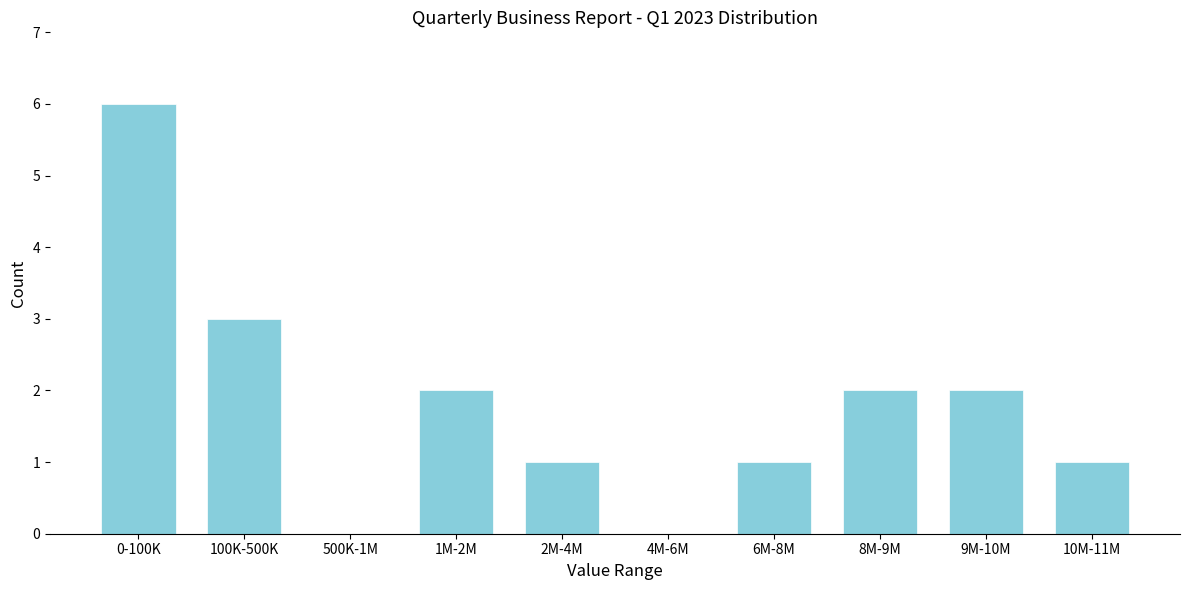

Reading left to right, list all the values displayed in this chart.

0-100K=6	100K-500K=3	500K-1M=0	1M-2M=2	2M-4M=1	4M-6M=0	6M-8M=1	8M-9M=2	9M-10M=2	10M-11M=1